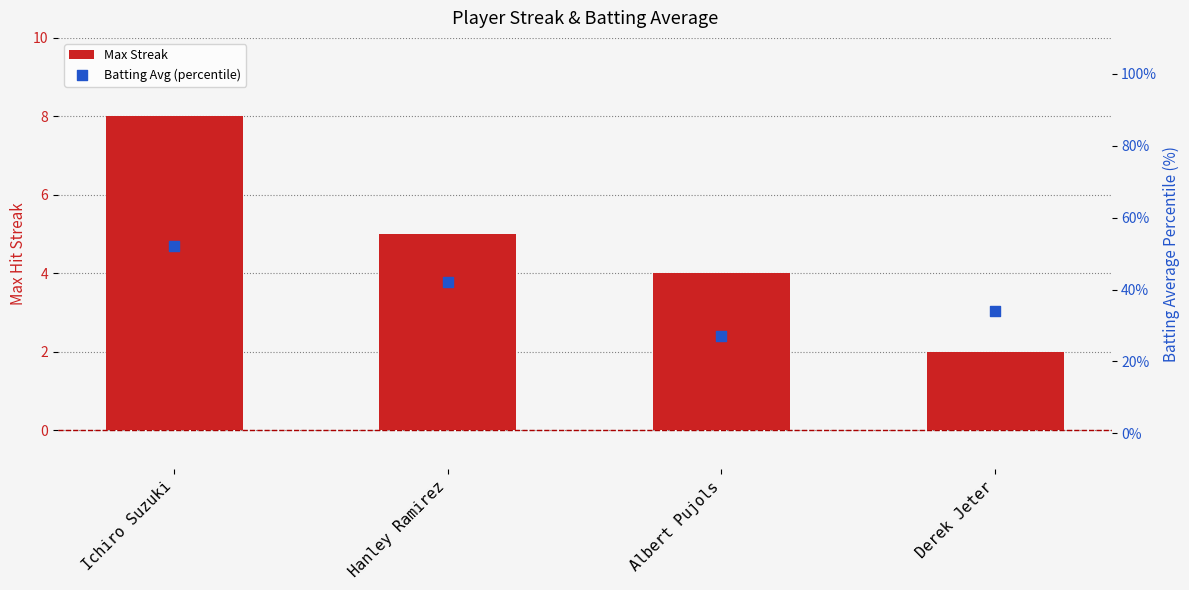

Which series contains the lowest Y value?

Max Streak